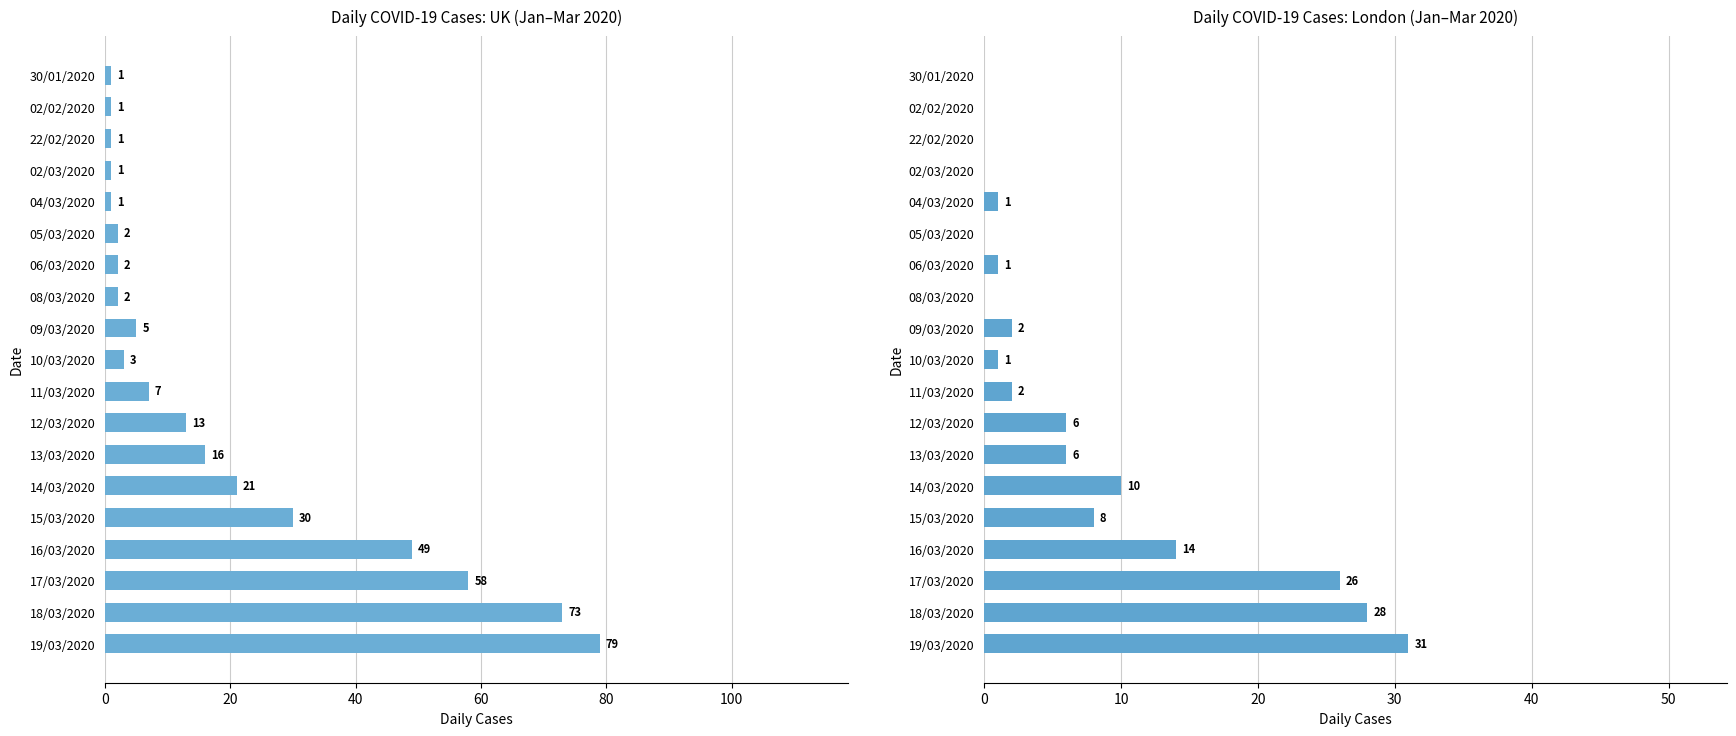

How many distinct data groups are displayed?

2